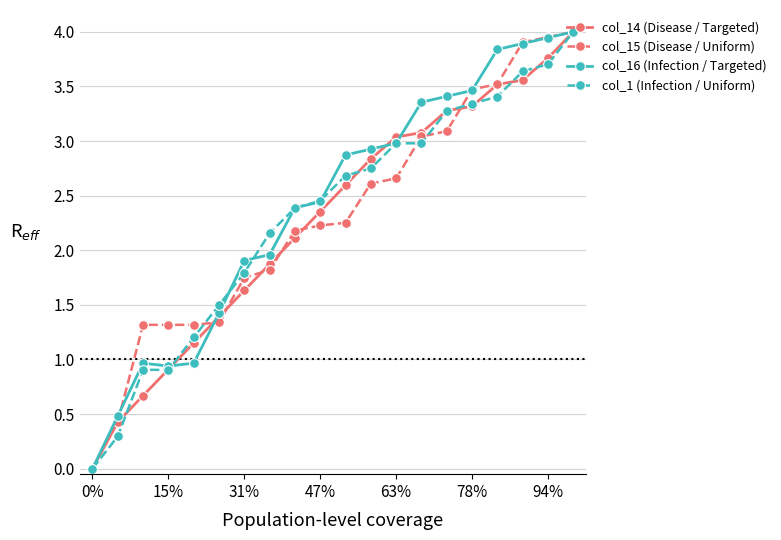

What is the value of the col_16 (Infection / Targeted) point at the 2nd from the left?

0.5